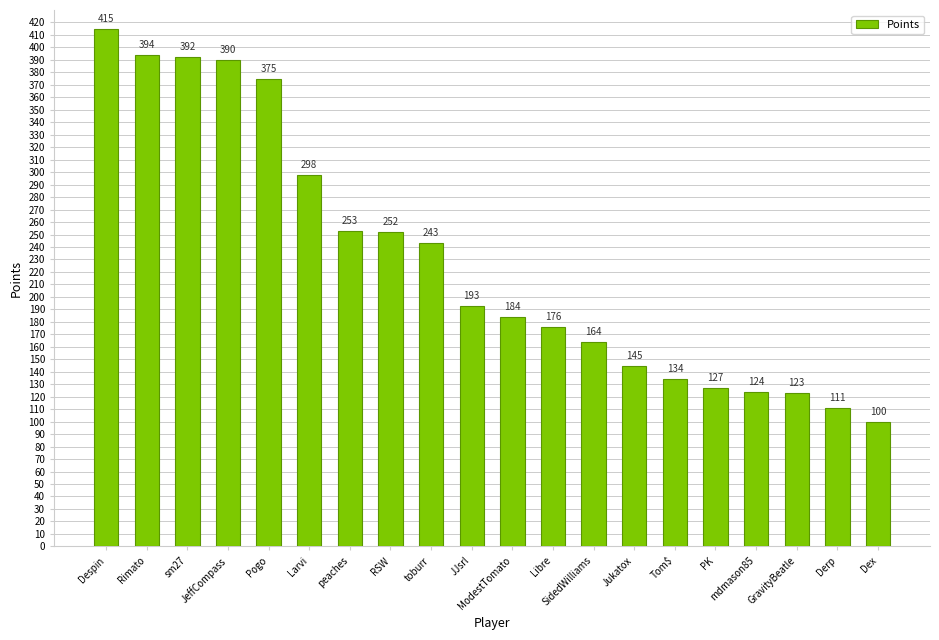

What is the label of the 8th bar from the left?

RSW